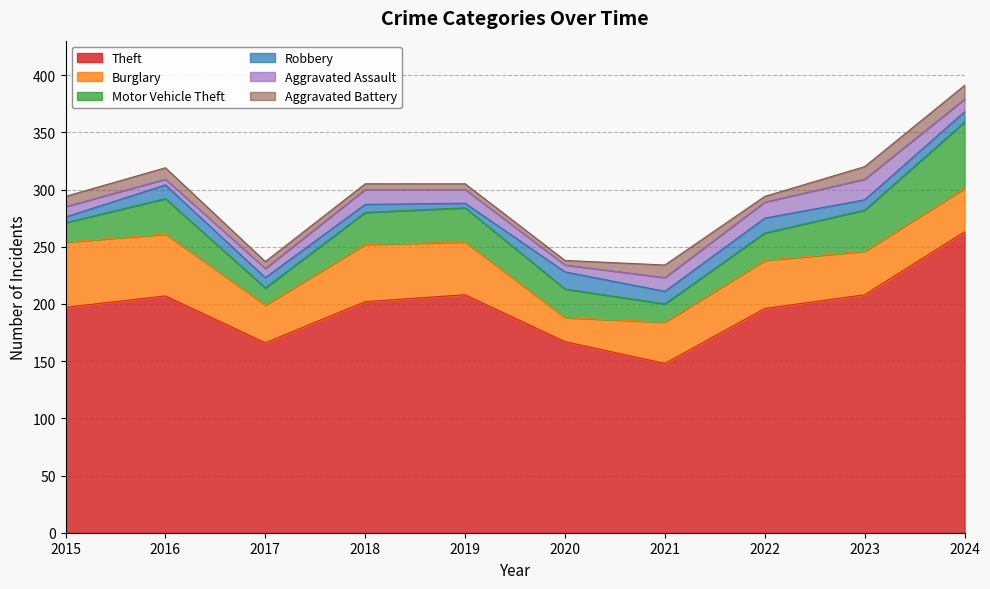

What are all the series names shown in the legend?

Theft, Burglary, Motor Vehicle Theft, Robbery, Aggravated Assault, Aggravated Battery